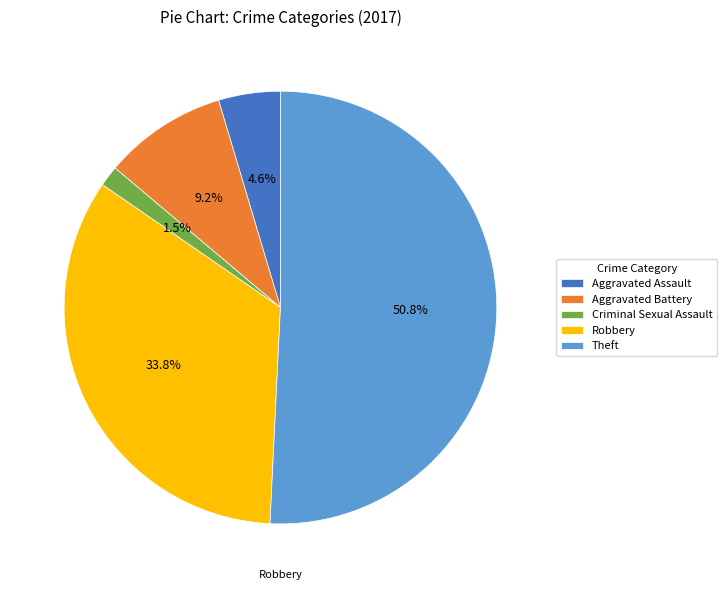

Approximately how many times larger is the value at Theft compared to Aggravated Assault?

11.0